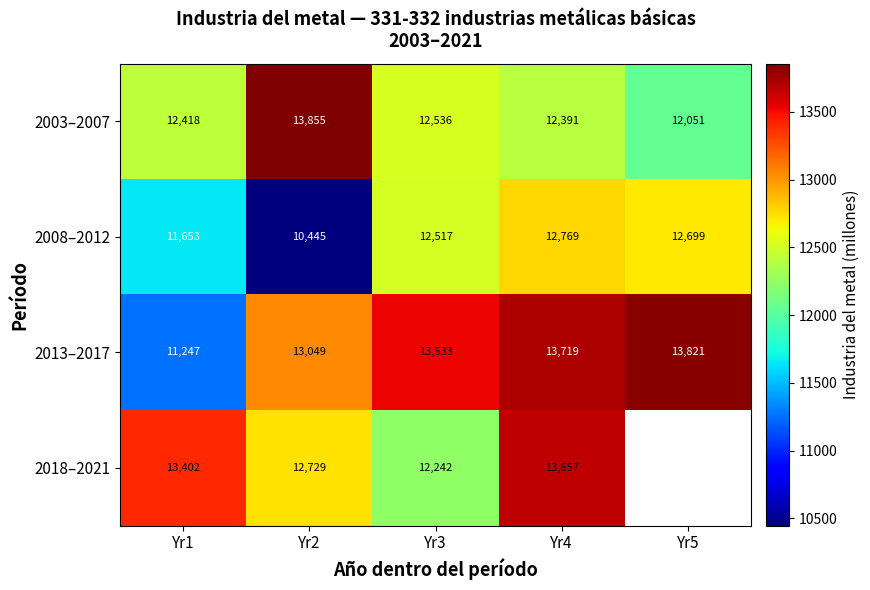

Is the value of 2013–2017 at Yr4 greater than the value of 2008–2012 at Yr2?

Yes